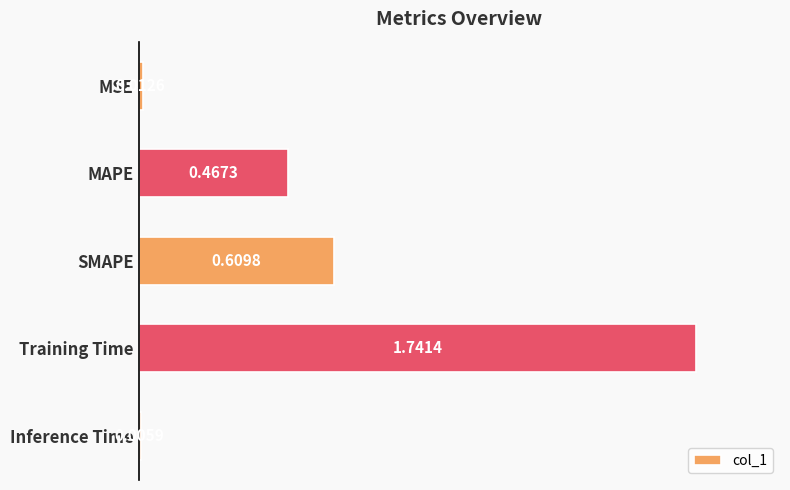

Approximately how many times larger is the value at SMAPE compared to Training Time?

0.4